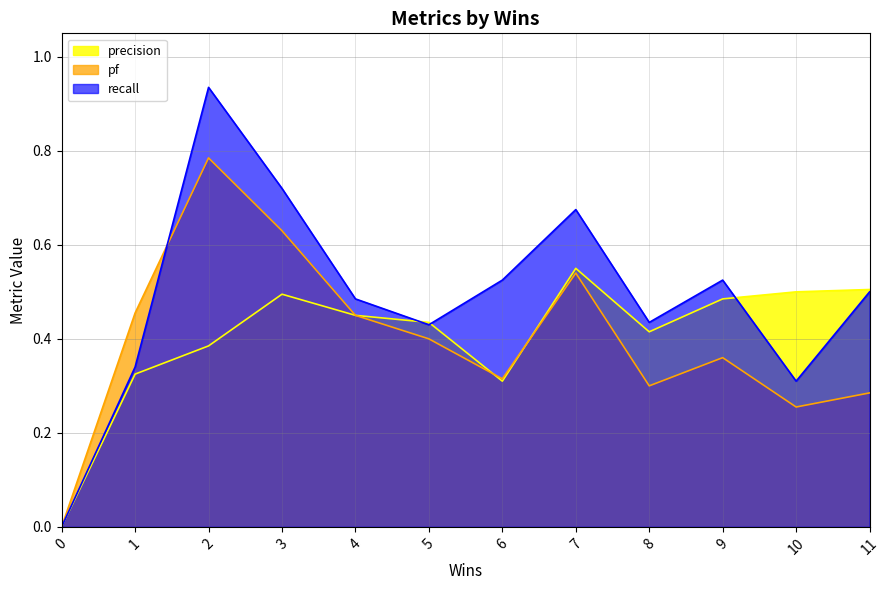

Count the precision values in the range 0 to 1.

12